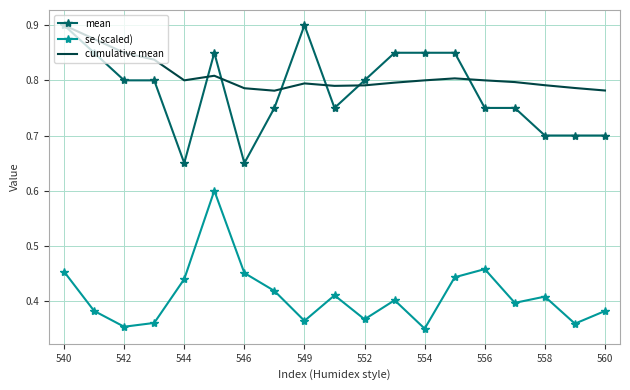

True or false: se (scaled) and cumulative mean intersect in this chart.

False